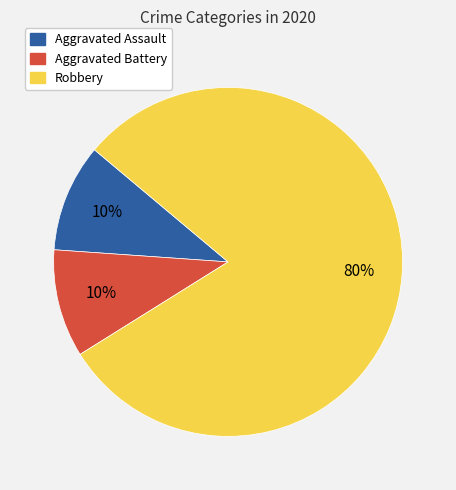

Is the sum of Robbery and Aggravated Assault greater than half?

Yes